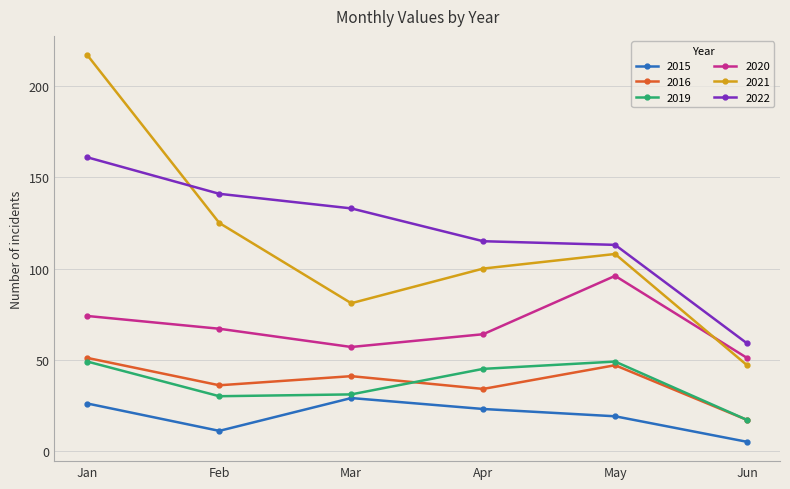

What are all the series names shown in the legend?

2015, 2016, 2019, 2020, 2021, 2022